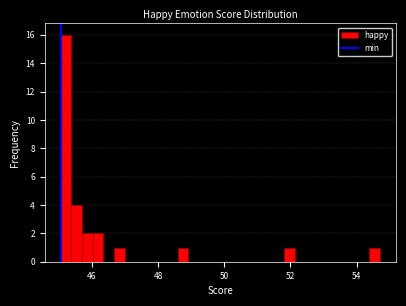

Read against the x-axis, roughly where is the centre of the tallest bar?

45.2